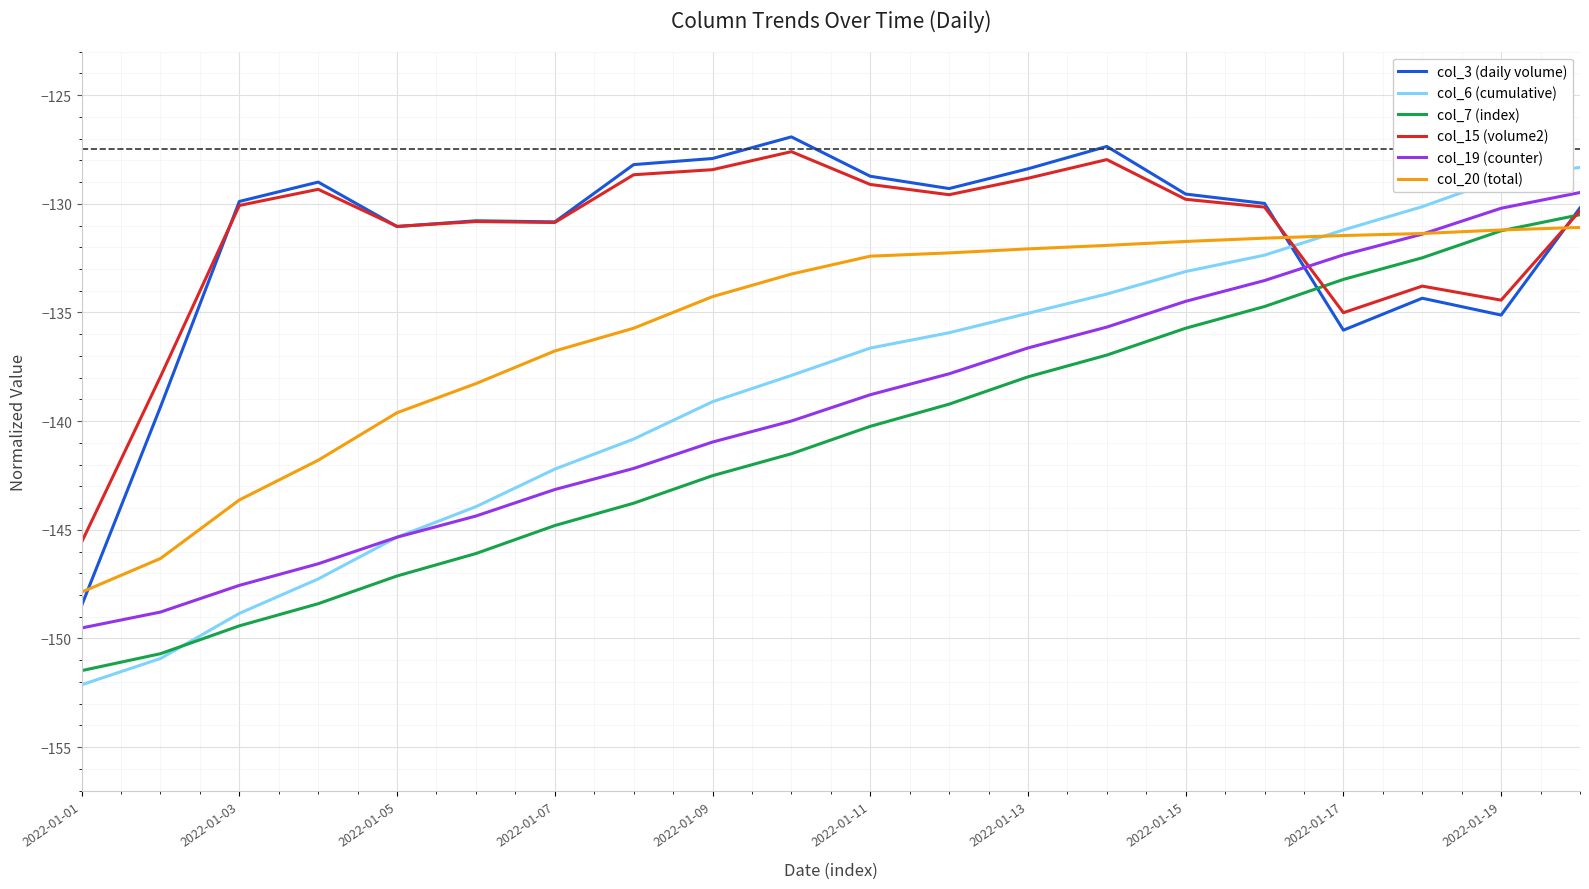

Which series has the widest spread of values?

col_6 (cumulative)